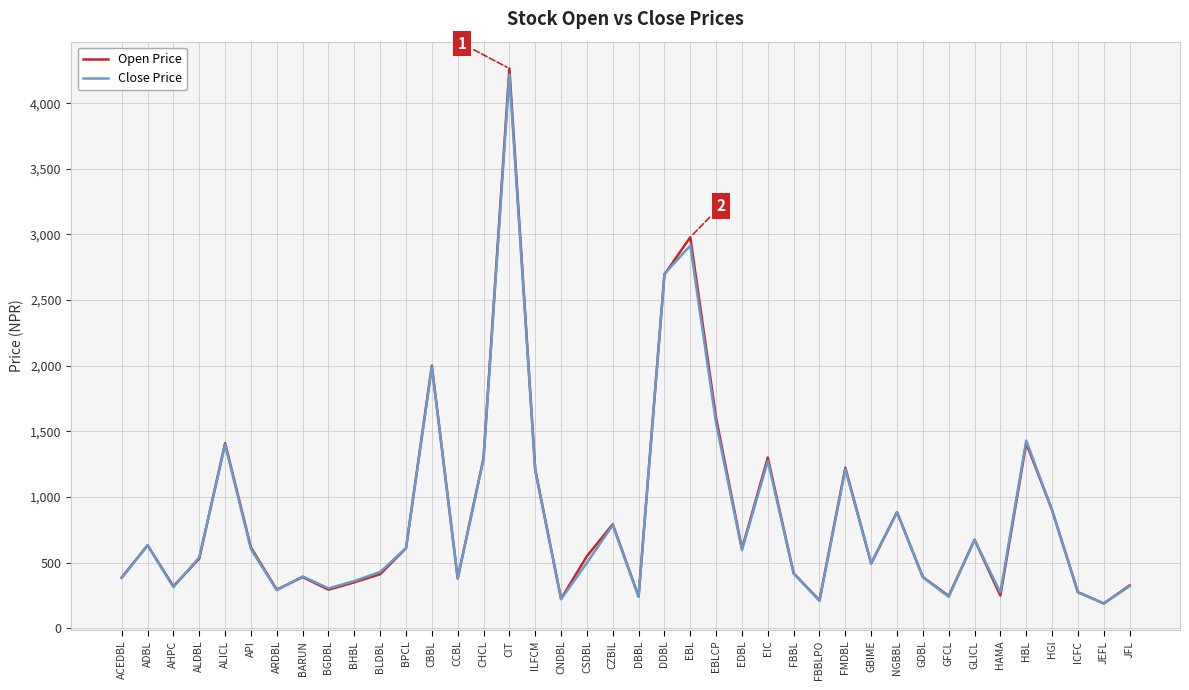

Which label corresponds to the largest value in the chart?

CIT